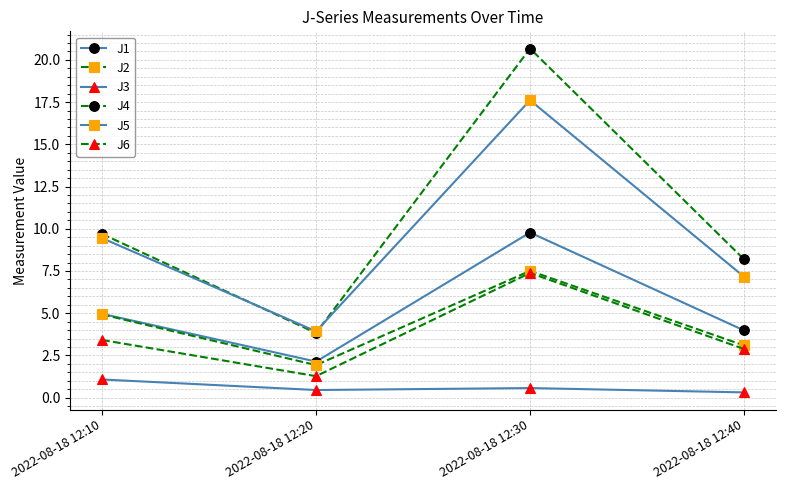

Rank the categories by J2 value from lowest to highest.

2022-08-18 12:20, 2022-08-18 12:40, 2022-08-18 12:10, 2022-08-18 12:30